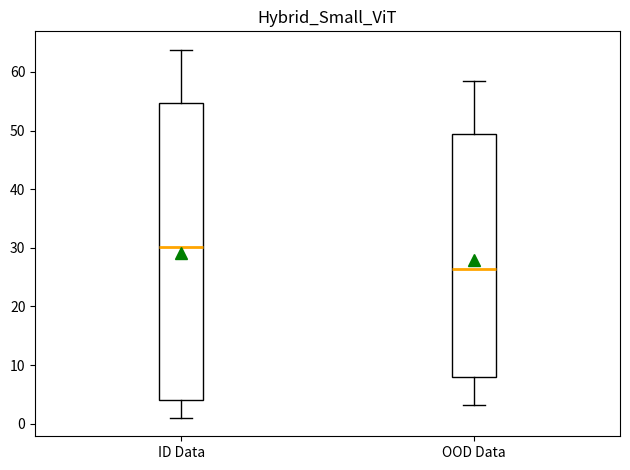

Reading left to right, transcribe this box plot: for each box, give where its median line is, the range the box spans, and where its two whiskers end, as read against the y-axis. The values are not printed on the chart, so give them approximately, as read against the axis.

ID Data: median 30, box 4 to 55, whiskers 1 to 64
OOD Data: median 26, box 8 to 49, whiskers 3 to 58